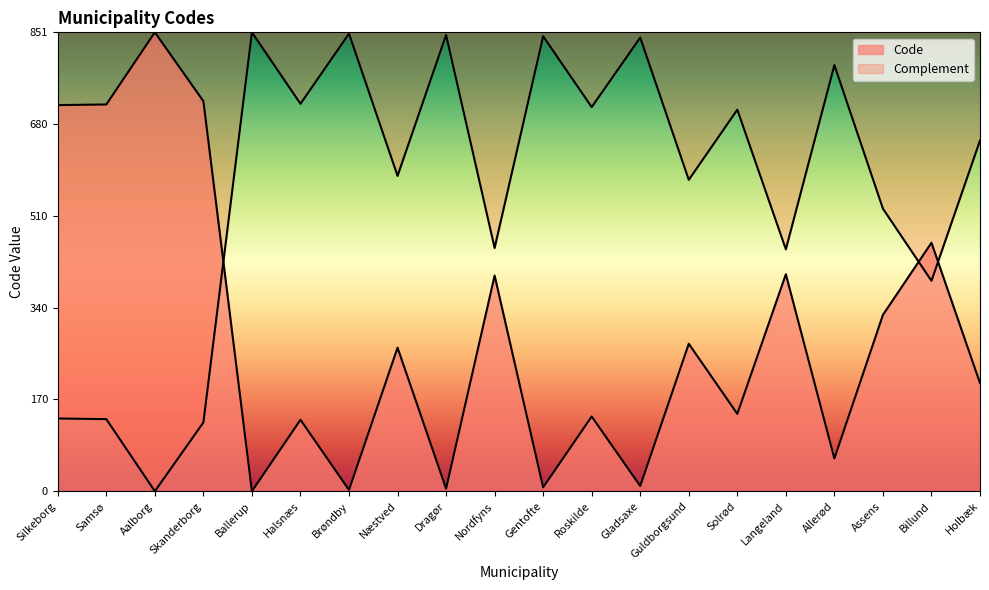

Where is the data nearest to the value 425?

Langeland